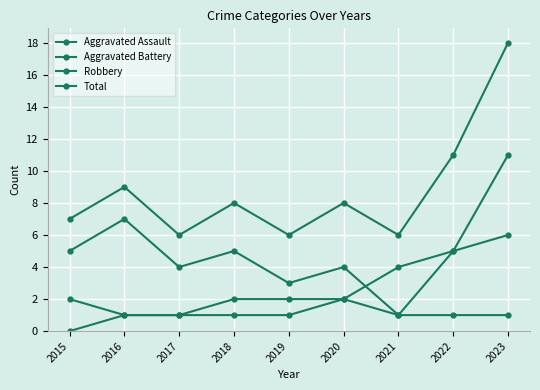

How many lines are shown in the chart?

4